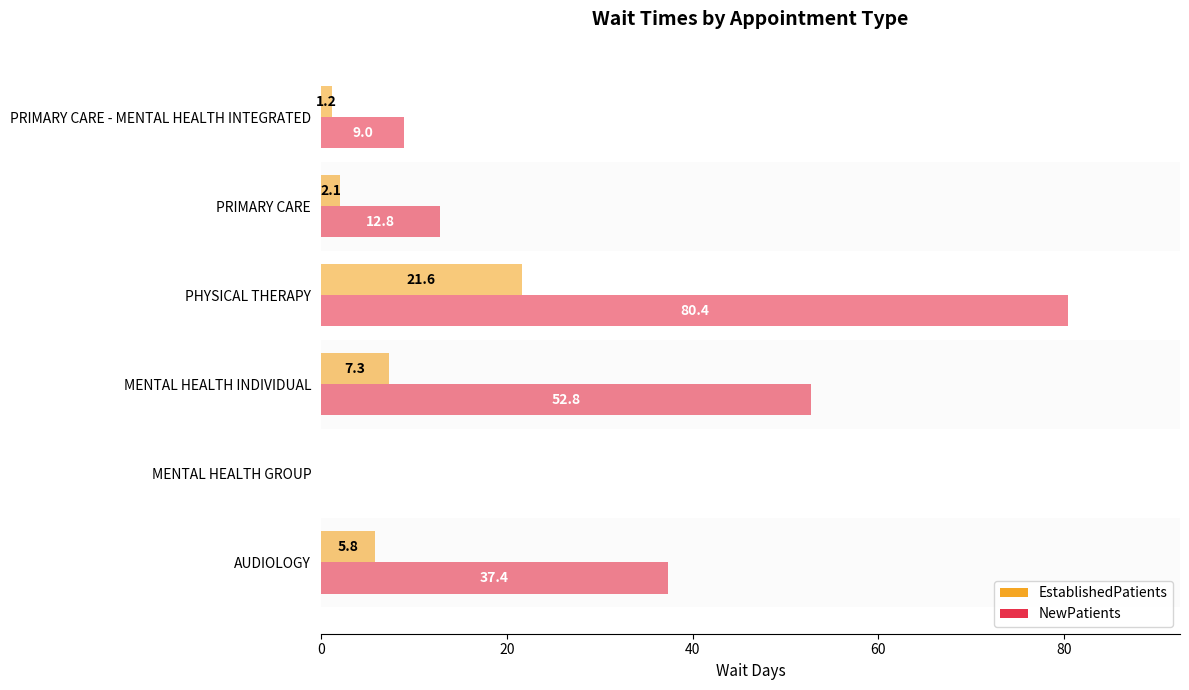

Which series changed the most between MENTAL HEALTH INDIVIDUAL and PRIMARY CARE?

NewPatients